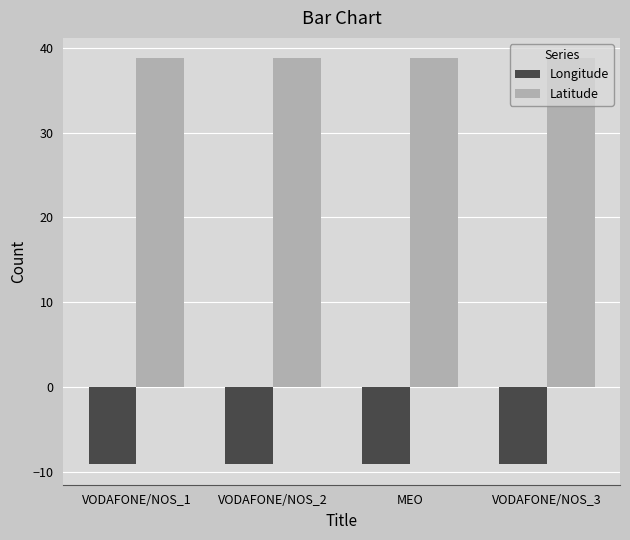

Reading right to left, extract all data points from this chart.

Longitude: VODAFONE/NOS_3=-9.1	MEO=-9.1	VODAFONE/NOS_2=-9.1	VODAFONE/NOS_1=-9.1
Latitude: VODAFONE/NOS_3=38.8	MEO=38.8	VODAFONE/NOS_2=38.8	VODAFONE/NOS_1=38.8